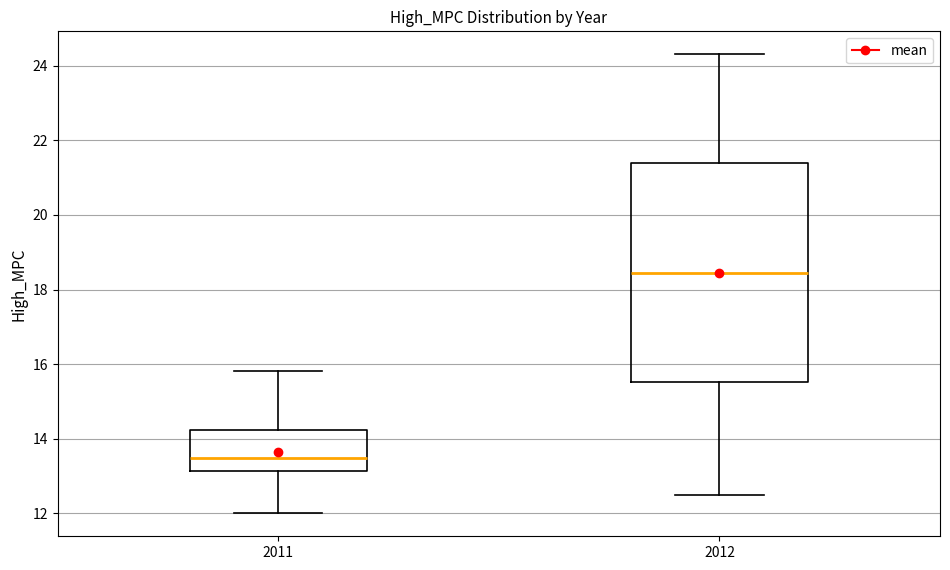

Where does the lower whisker of the box at x = 2011 end on the y-axis? The values are not printed on the chart, so give them approximately, as read against the axis.

12.0